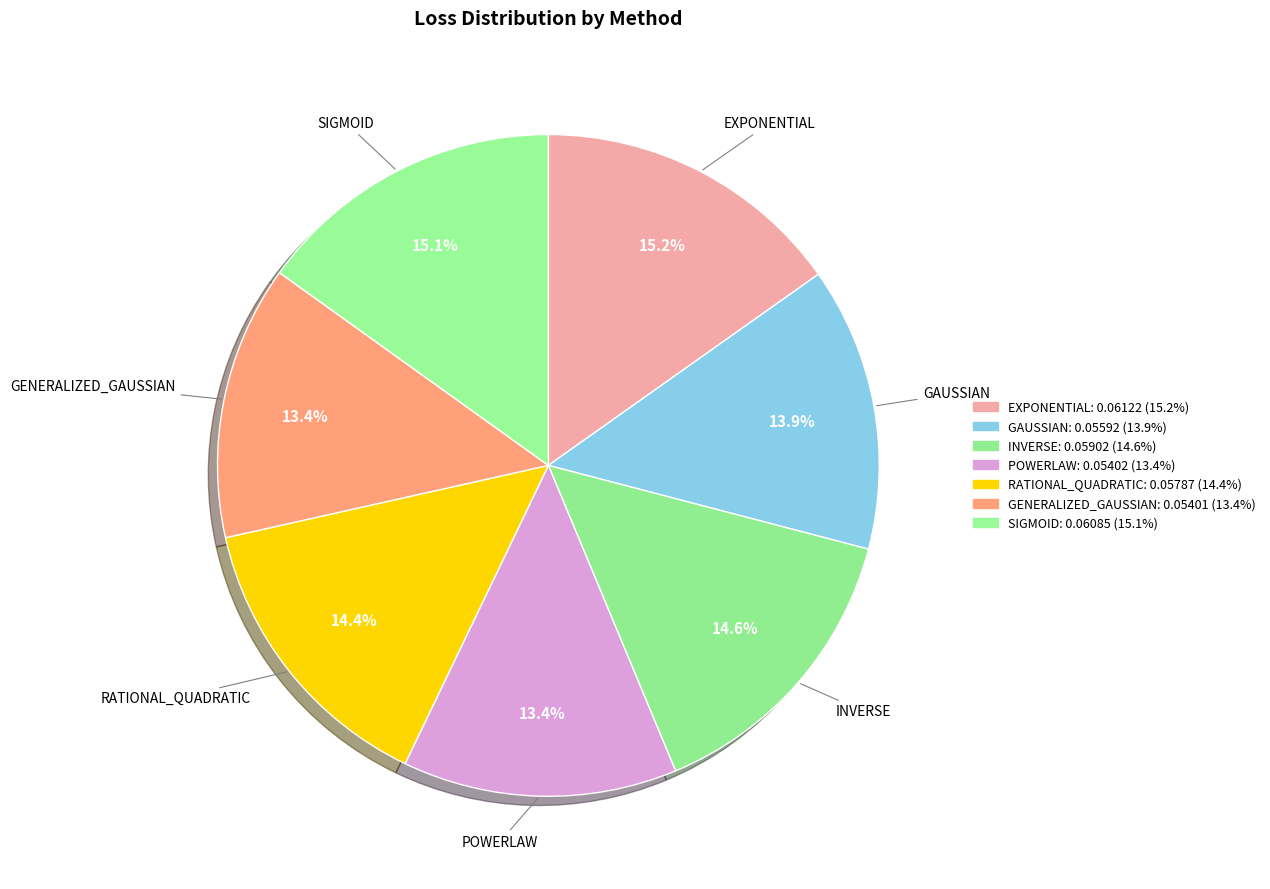

To the nearest percent, what is the difference between the largest and smallest slice percentages?

2%